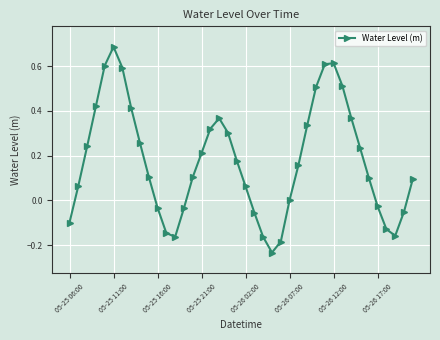

How many distinct data groups are displayed?

1